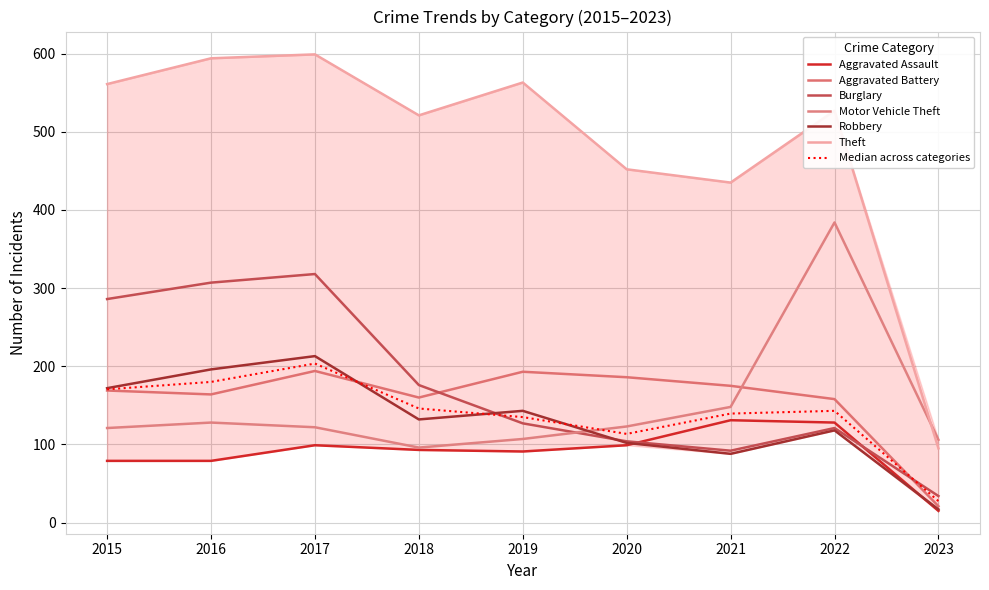

What is the minimum value for Aggravated Battery?

21.0